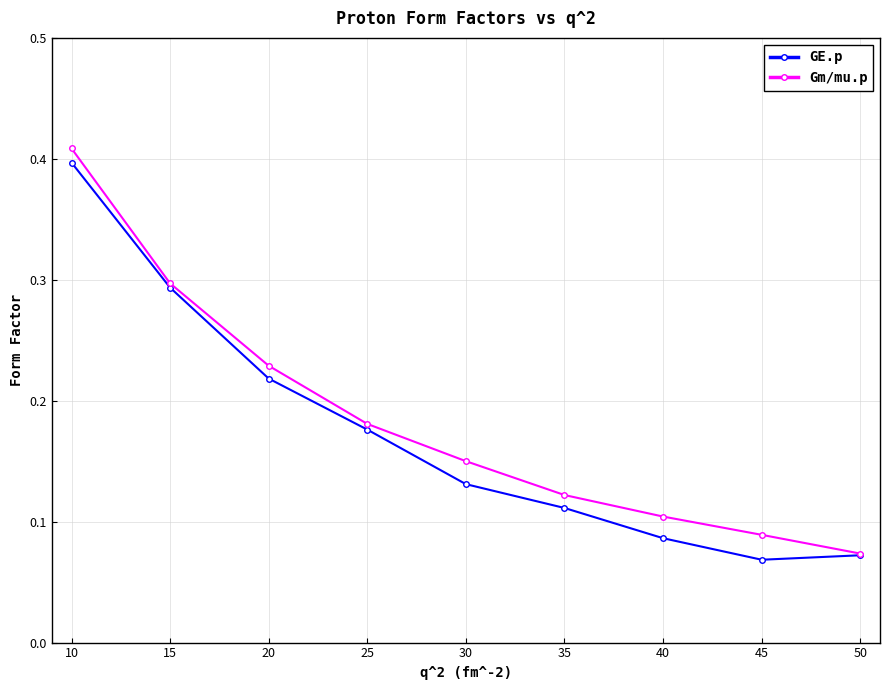

Which series has the largest total across all categories?

Gm/mu.p